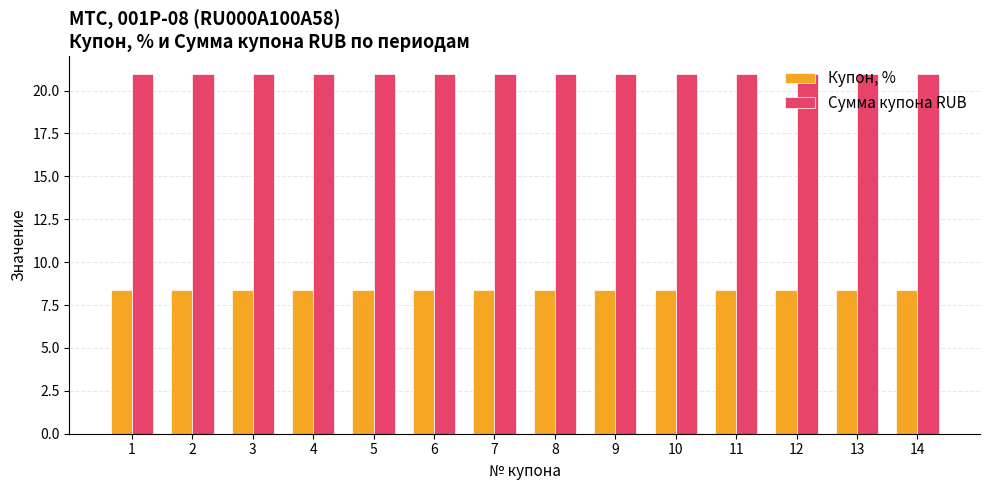

Count the number of categories in the chart.

14